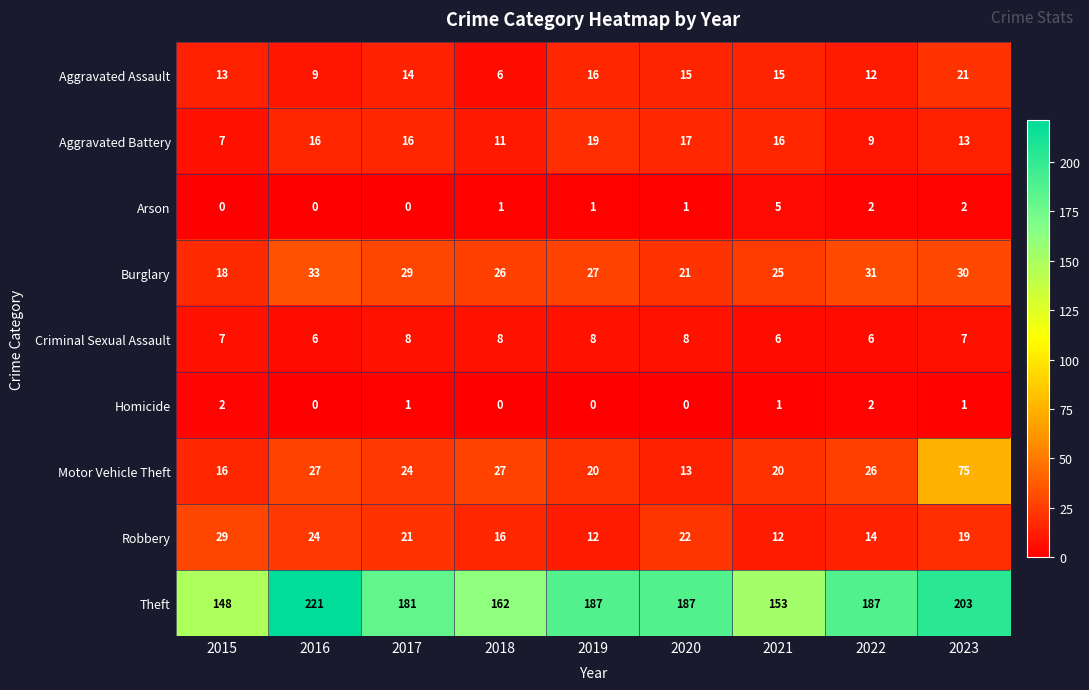

At which label does Motor Vehicle Theft reach its minimum?

2020